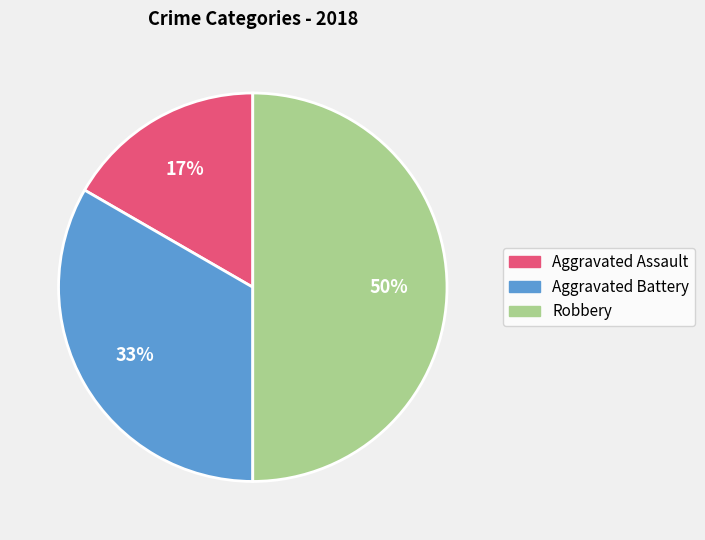

Which slice is the largest?

Robbery